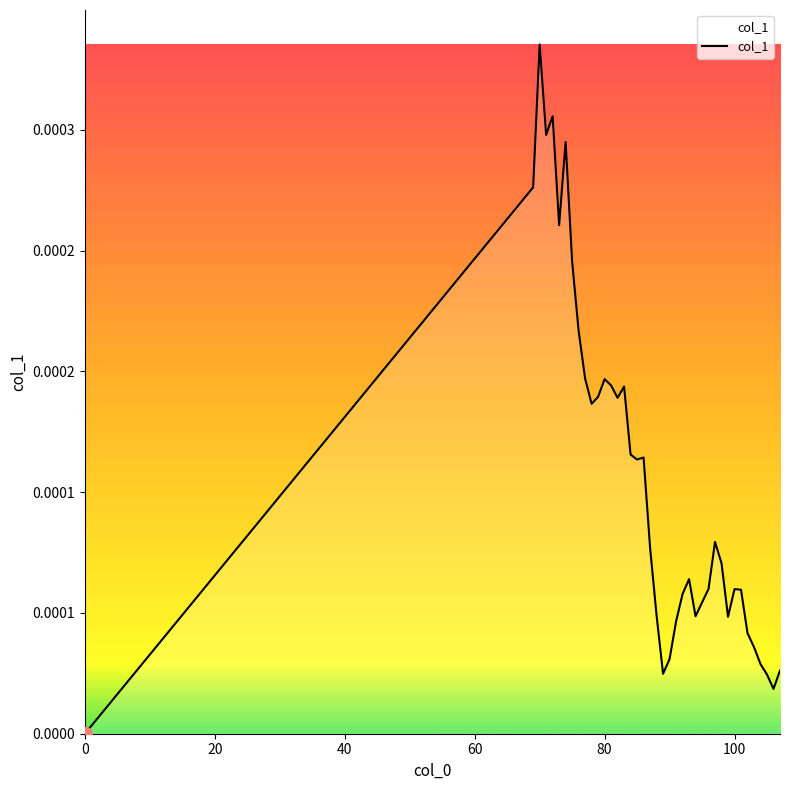

How many lines are shown in the chart?

1